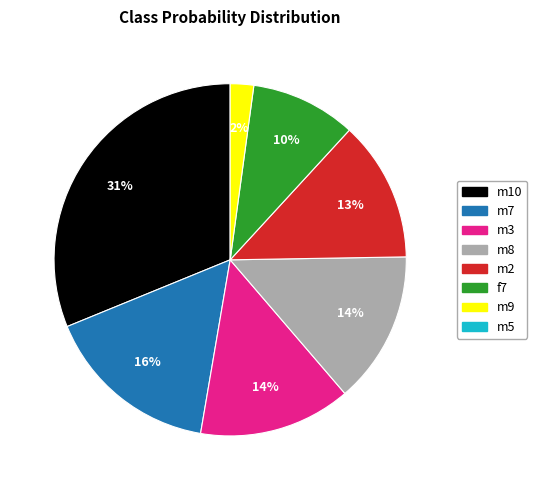

How many segments does this pie chart have?

7